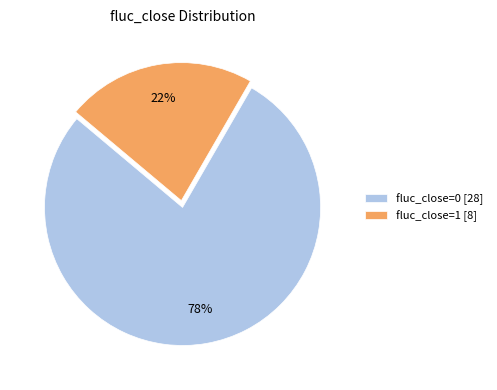

How many segments does this pie chart have?

2